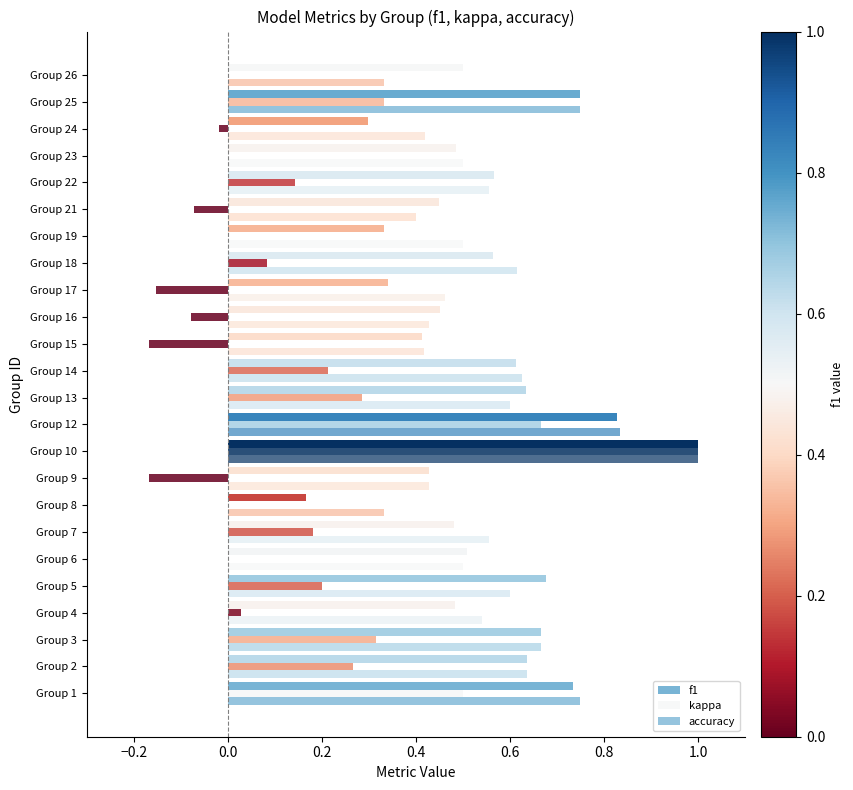

How many categories are shown in the chart?

24